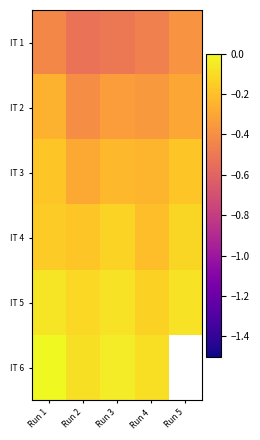

The value of IT 1 at Run 3 is -0.5. True or false?

True